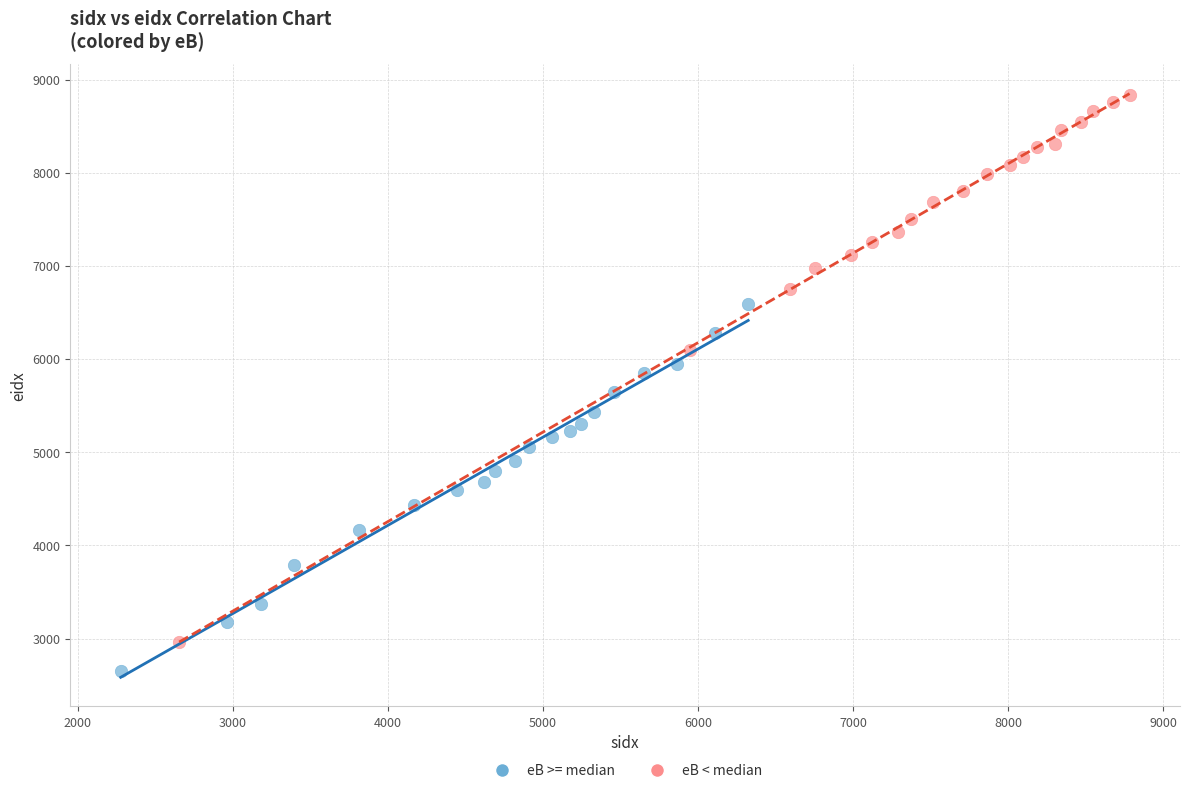

Which series reaches the minimum Y coordinate?

eB >= median